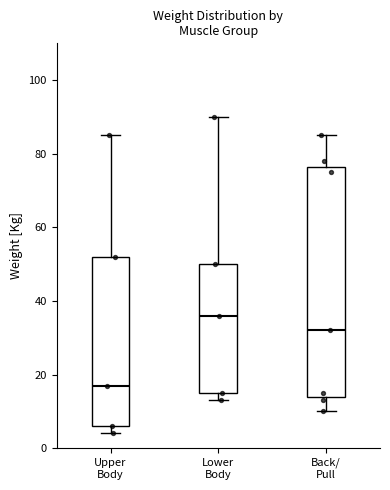

Where does the upper whisker of the box for Lower Body end on the y-axis? The values are not printed on the chart, so give them approximately, as read against the axis.

90